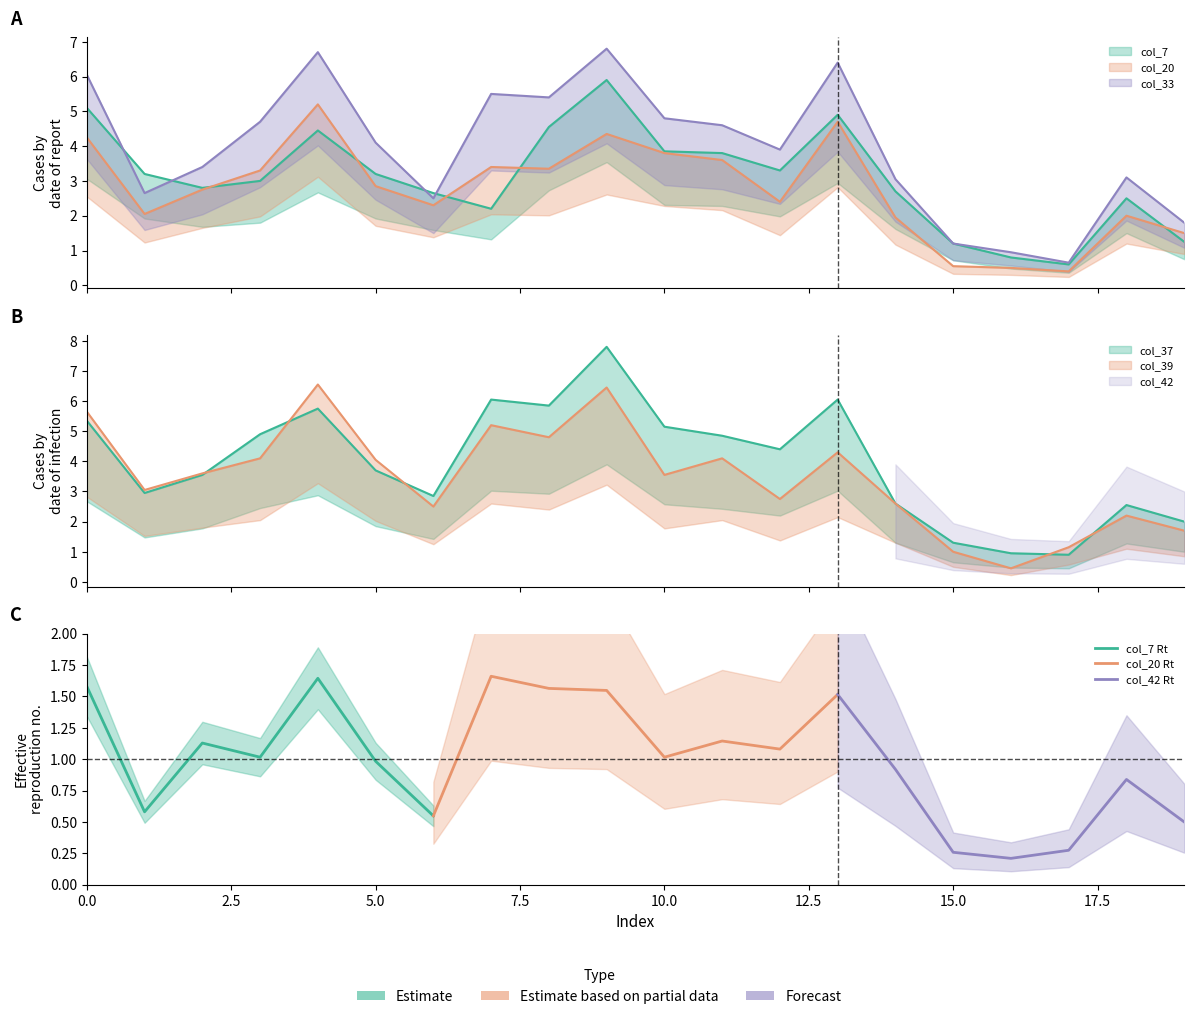

What is the value of the col_33 point at the 5th from the left?

6.7